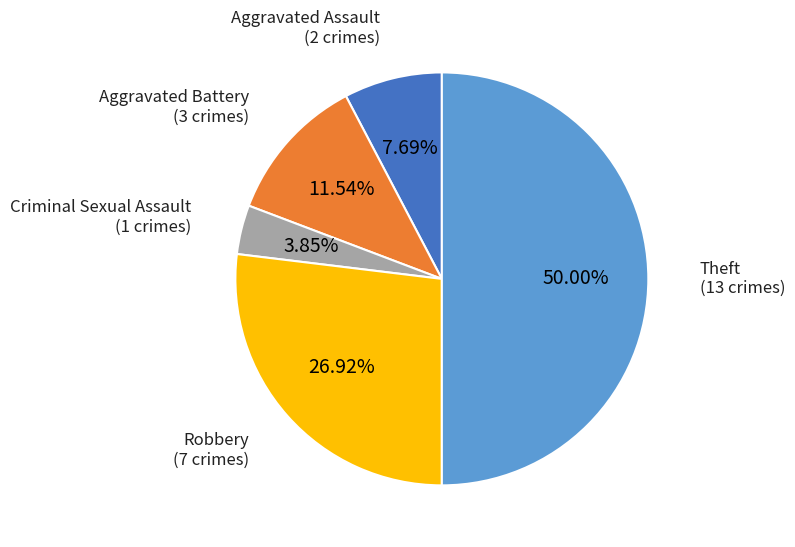

Approximately how many times larger is the value at Aggravated Battery compared to Aggravated Assault?

1.5